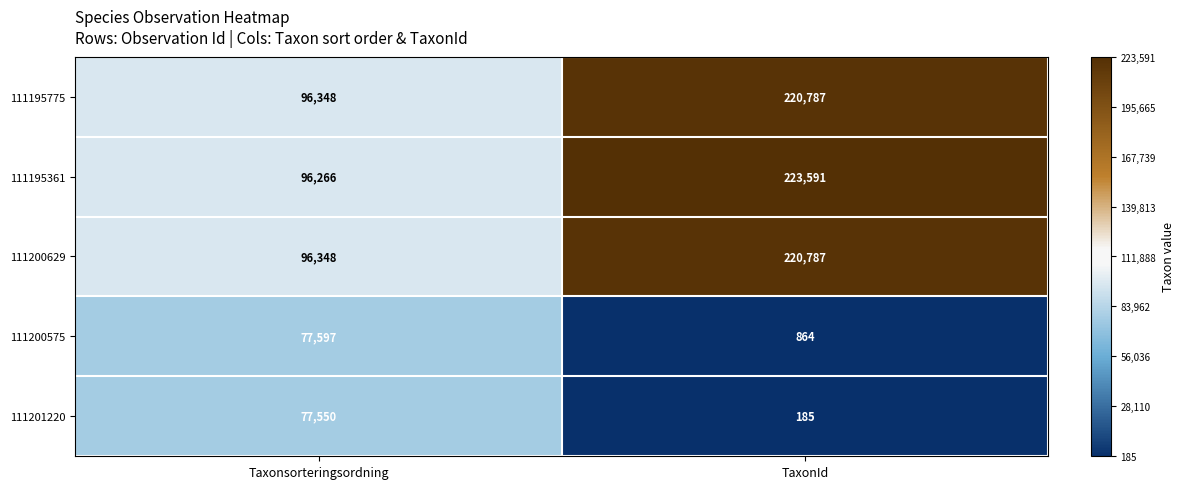

What is the sum of all 111201220 values?

77735